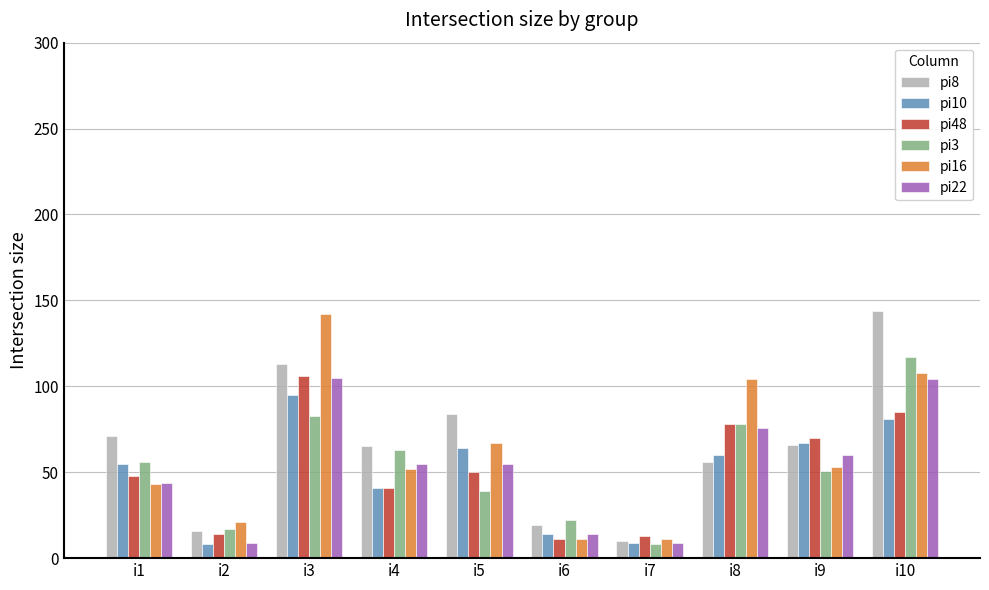

What is the minimum value shown in the chart?

8